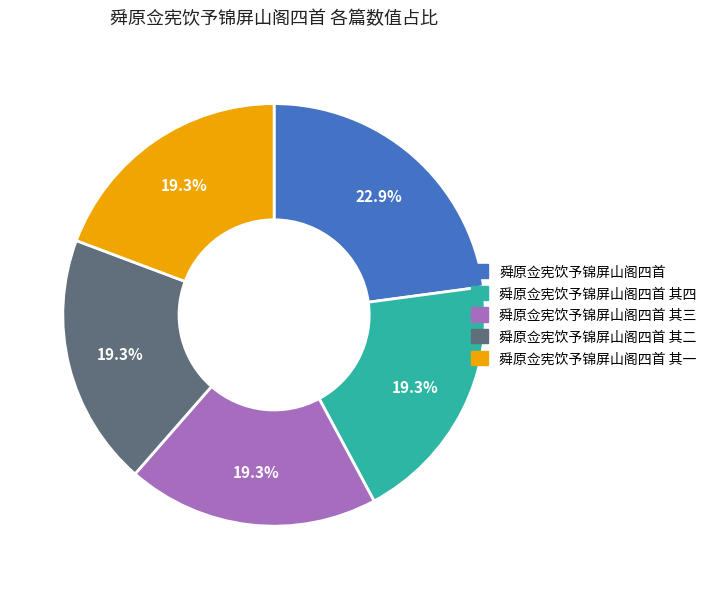

Is there any slice that represents more than half of the pie?

No